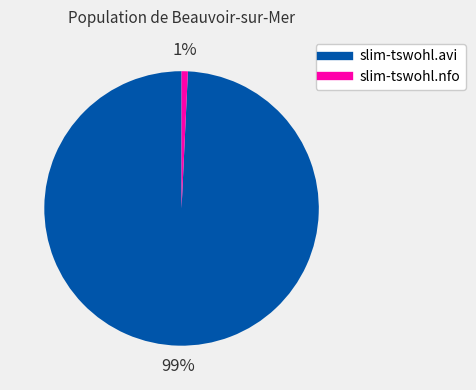

Which category accounts for the majority?

slim-tswohl.avi